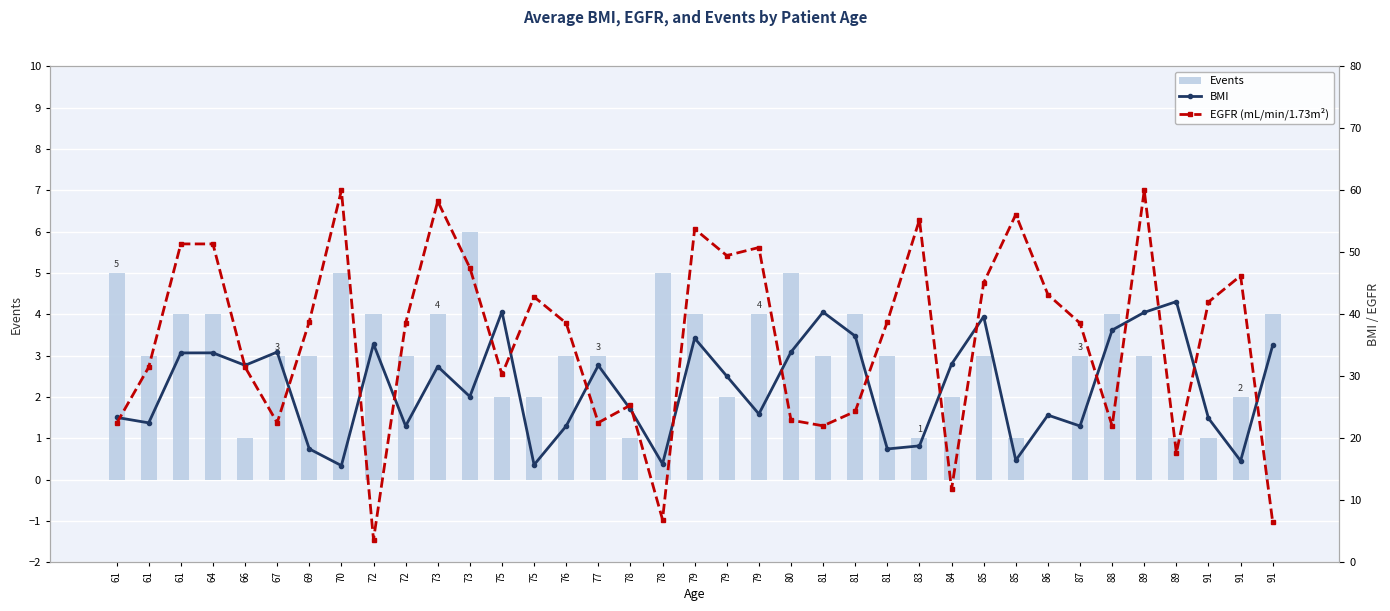

What is the average value of the BMI series?

28.3